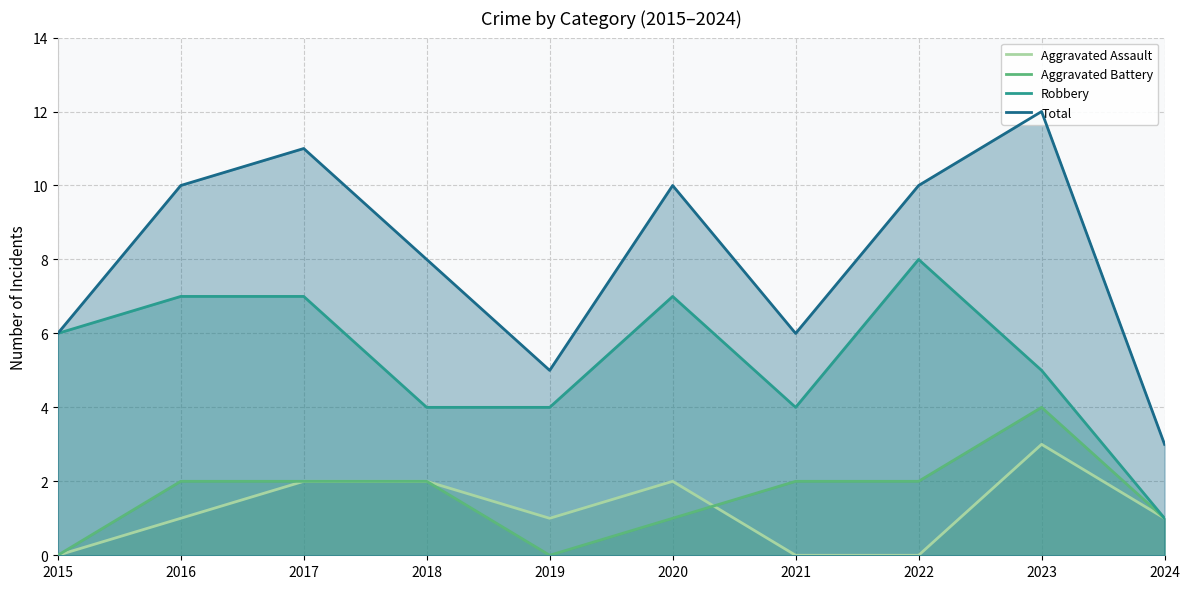

How many lines are shown in the chart?

4